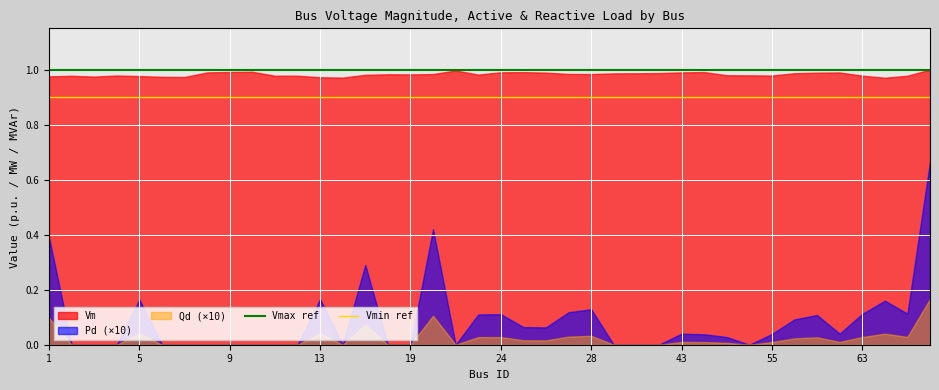

At how many categories does at least one series exceed 0?

40